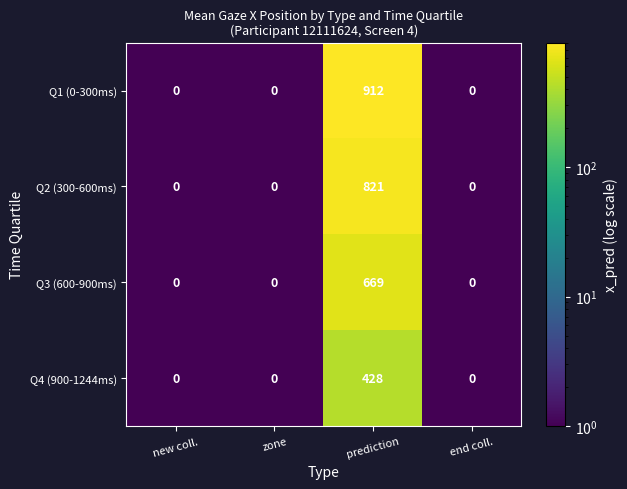

How many series are shown in this chart?

4